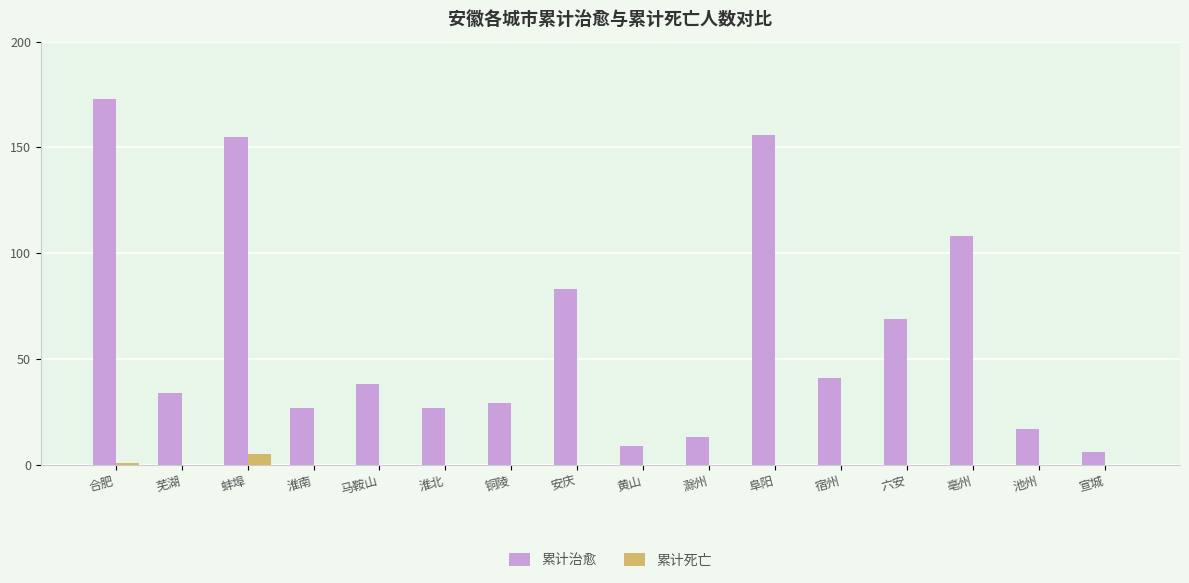

How many series are shown in this chart?

2